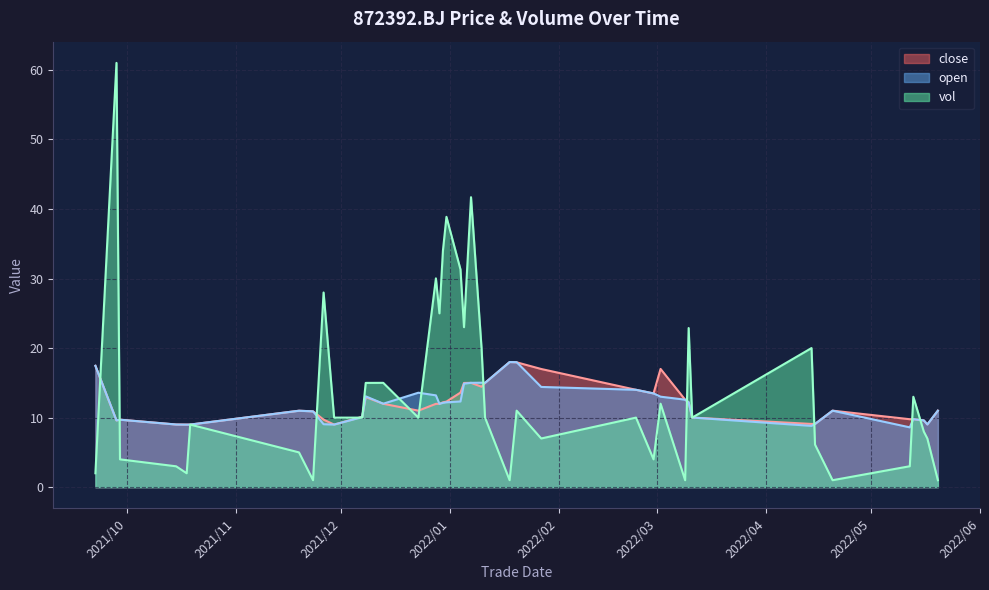

What is the value of the open point at the 14th from the left?

13.6